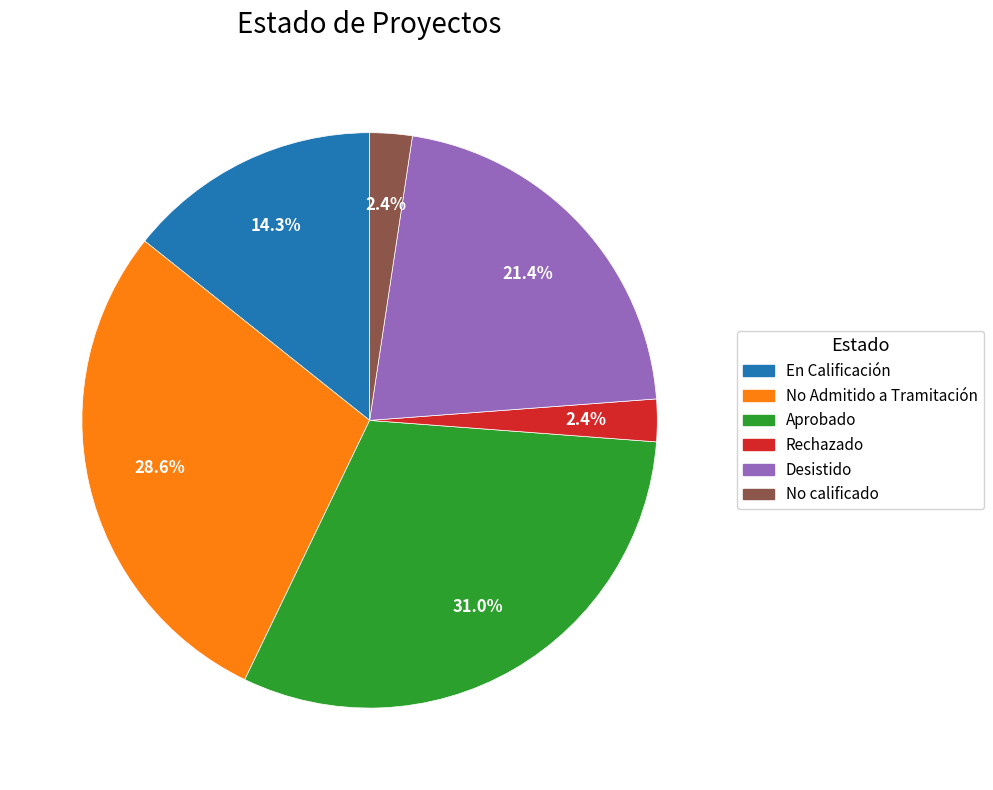

Which has a higher value, No calificado or En Calificación?

En Calificación